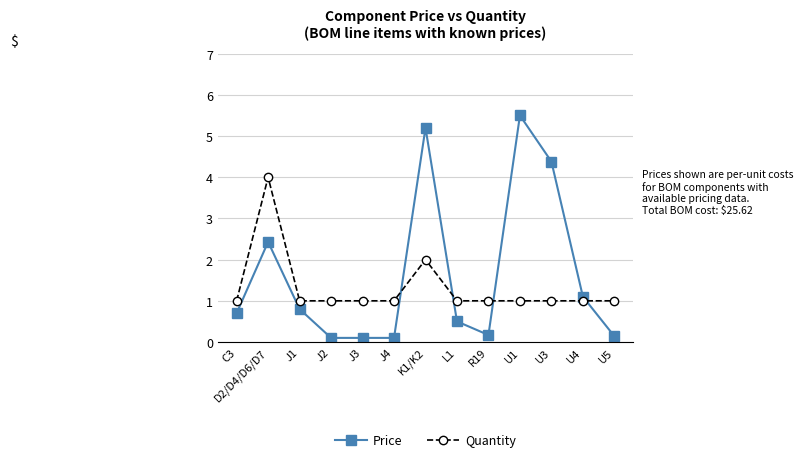

What is the sum of all Price values?

21.2